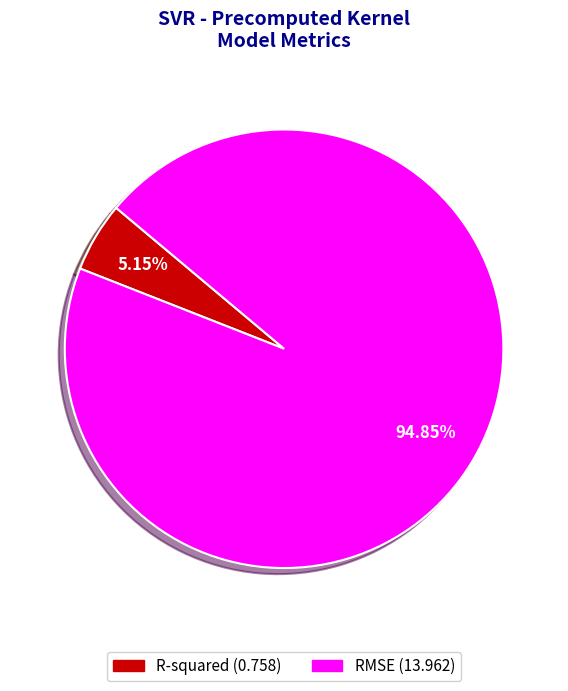

Do RMSE and R-squared together represent more than half of the pie?

Yes